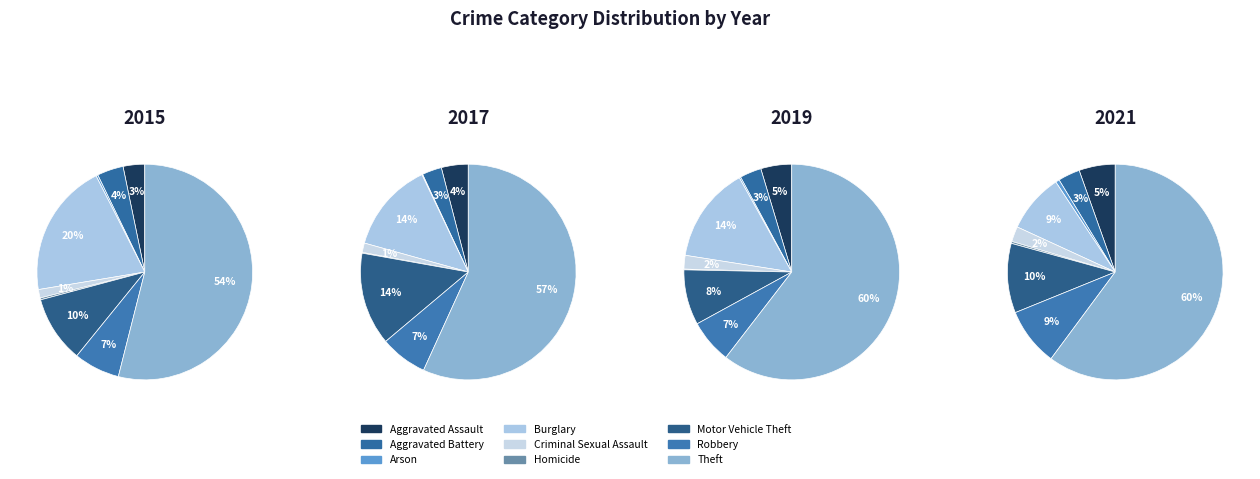

True or false: Criminal Sexual Assault accounts for 10% of the total.

False